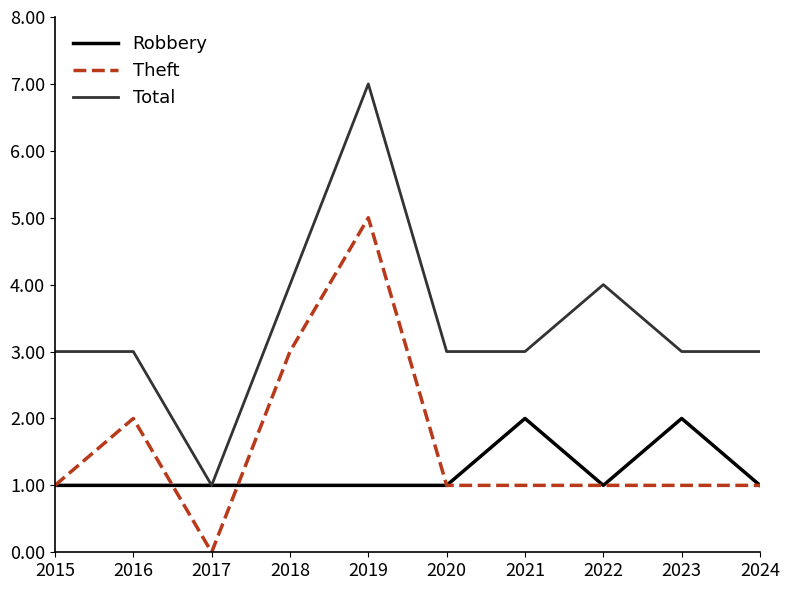

What is the difference between the highest and lowest values at 2018?

3